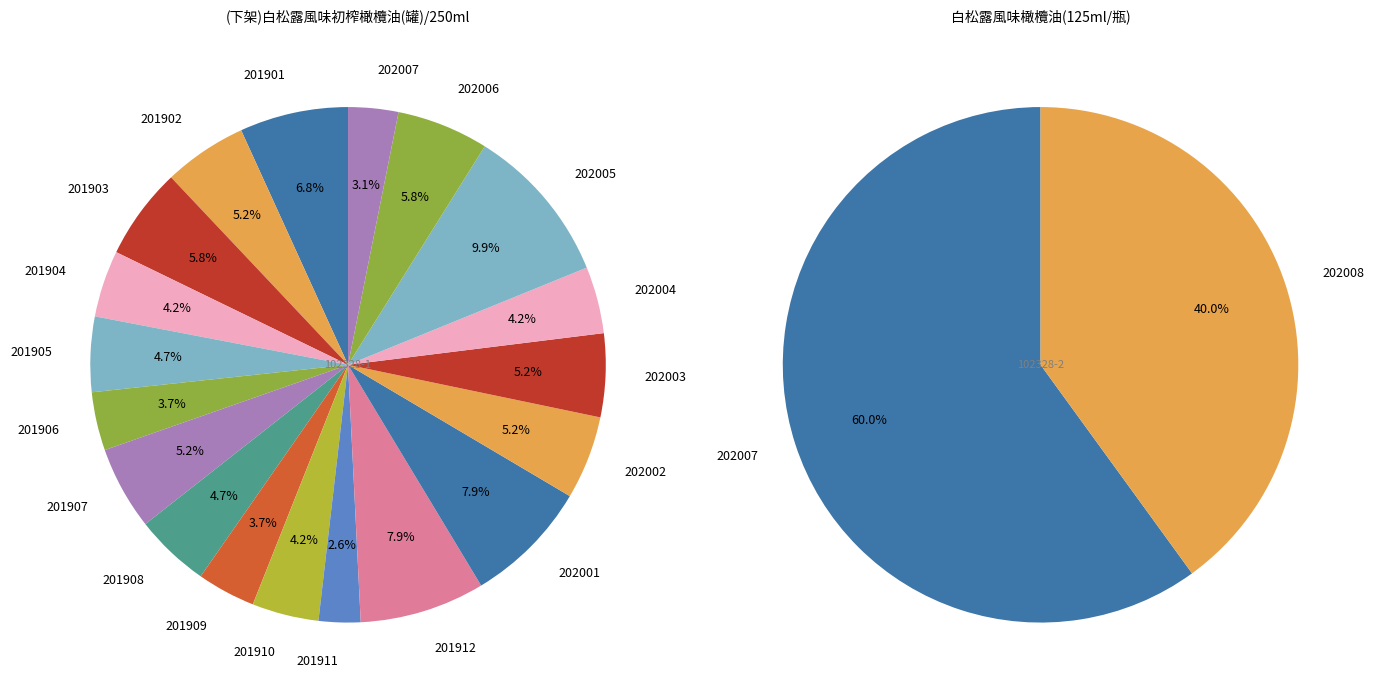

Does 202003 represent more than half of the total?

No